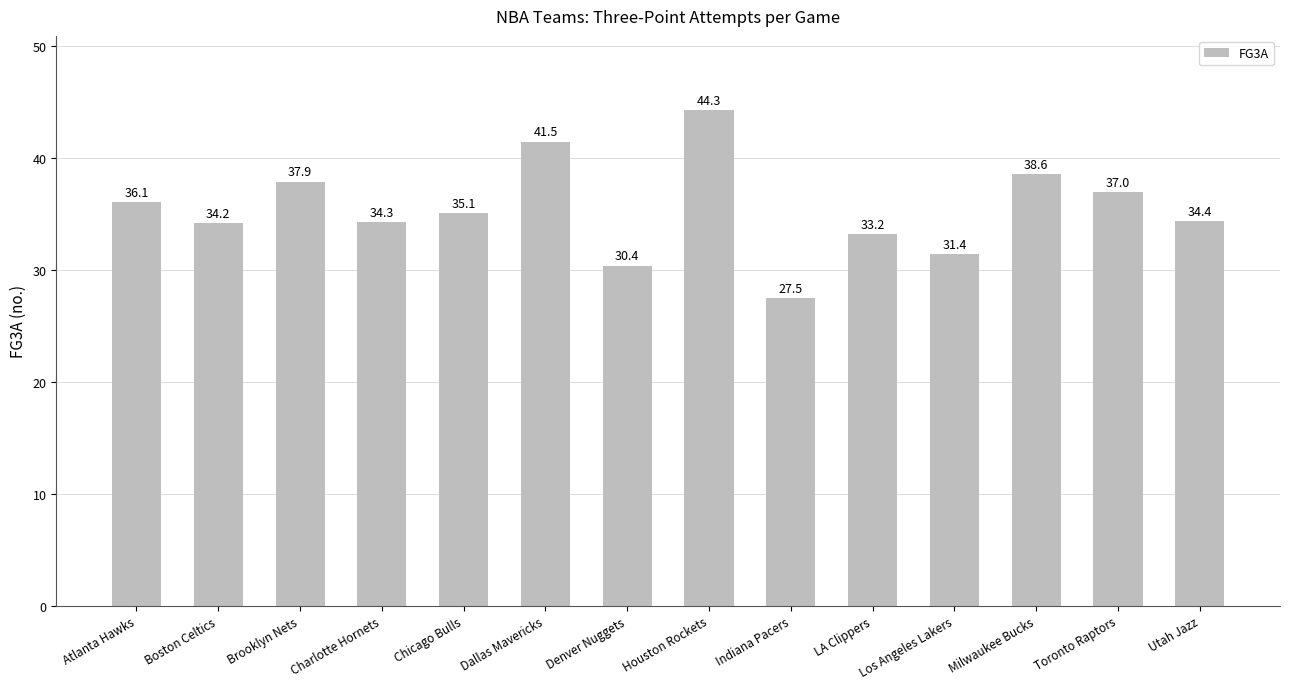

Reading left to right, transcribe all the data shown in this chart.

36.1	34.2	37.9	34.3	35.1	41.5	30.4	44.3	27.5	33.2	31.4	38.6	37.0	34.4